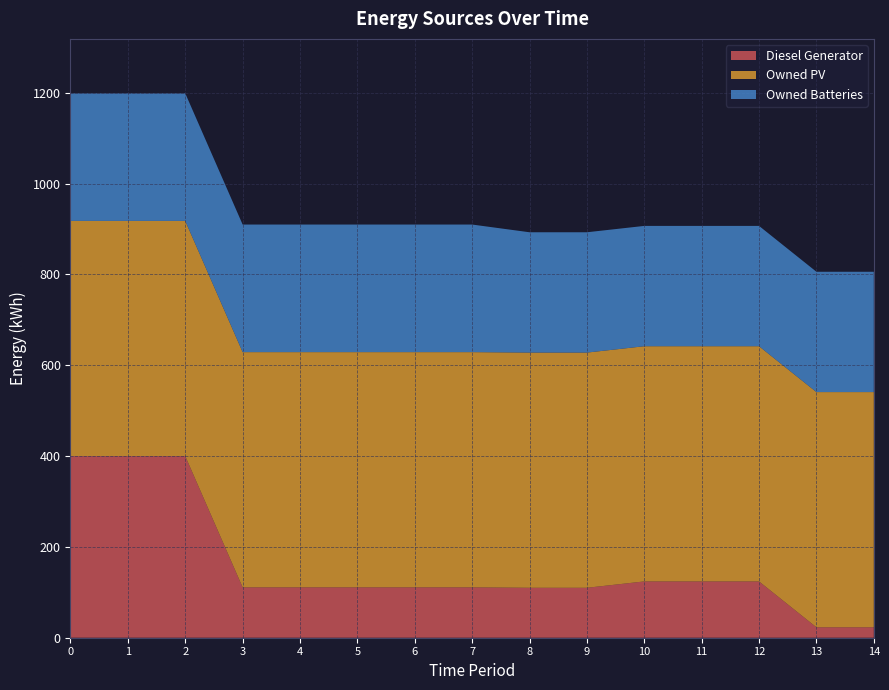

Reading right to left, what are all the values shown in this chart?

Diesel Generator: 23	23	124	124	124	110	110	111	111	111	111	111	400	400	400
Owned PV: 518	518	518	518	518	518	518	518	518	518	518	518	518	518	518
Owned Batteries: 265	265	265	265	265	265	265	281	281	281	281	281	281	281	281